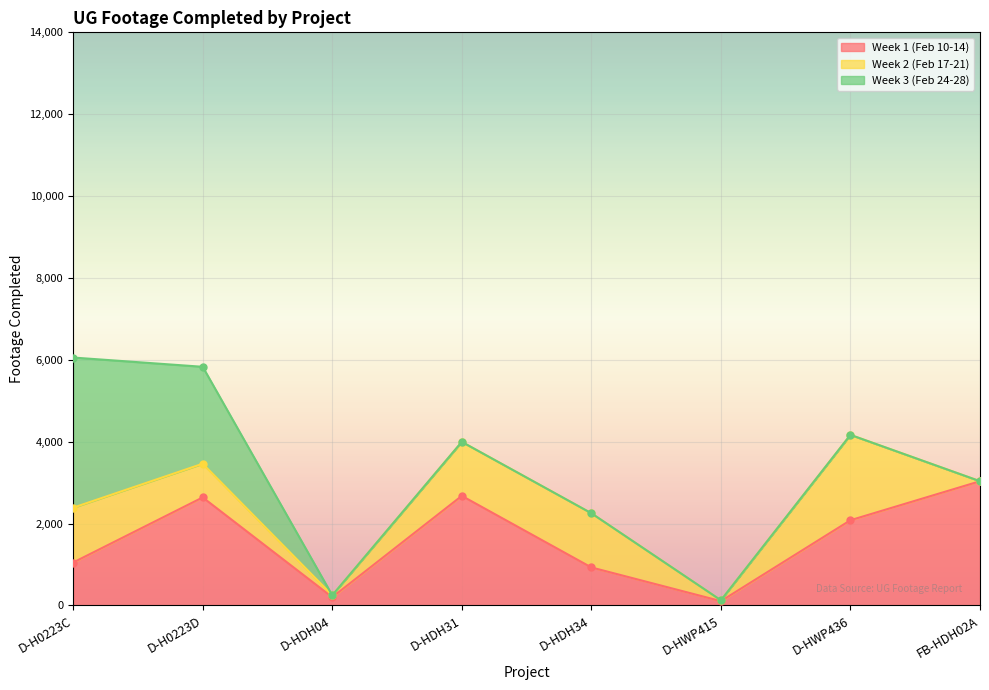

What value does the Week 1 (Feb 10-14) series have at FB-HDH02A?

3035